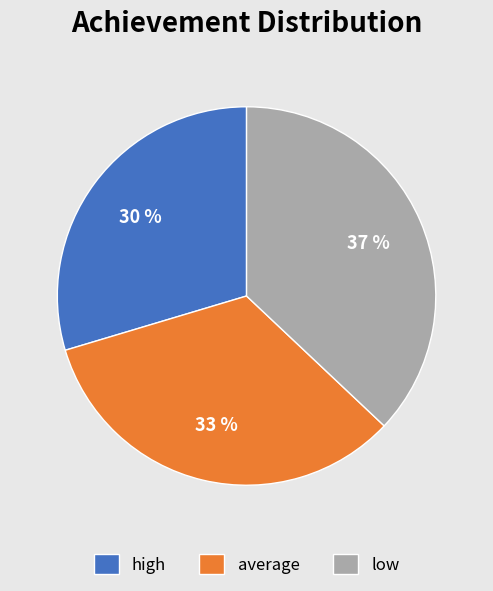

Is it true that low is 24% of the pie?

False